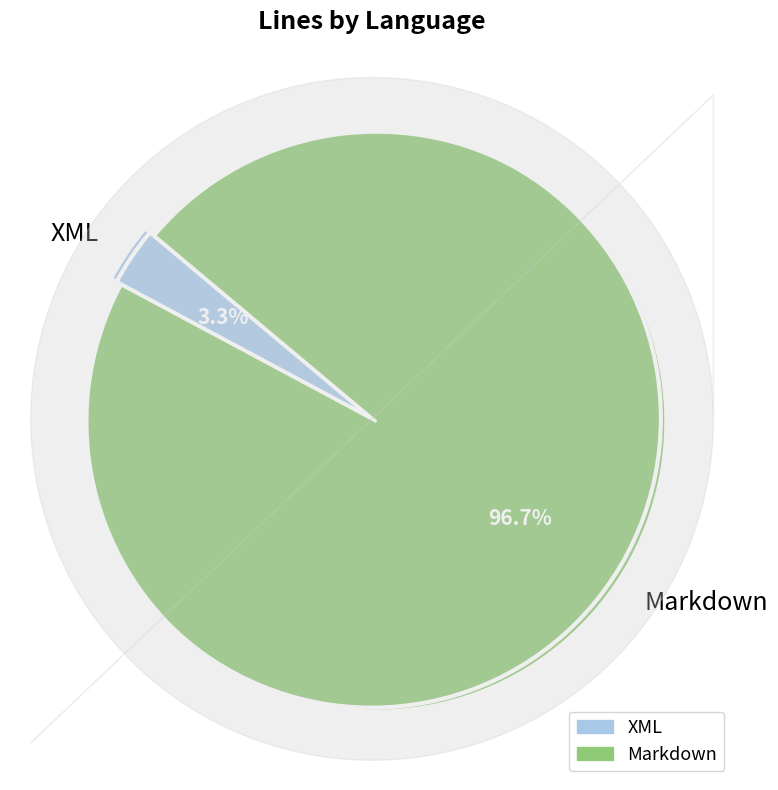

Which has a higher value, XML or Markdown?

Markdown